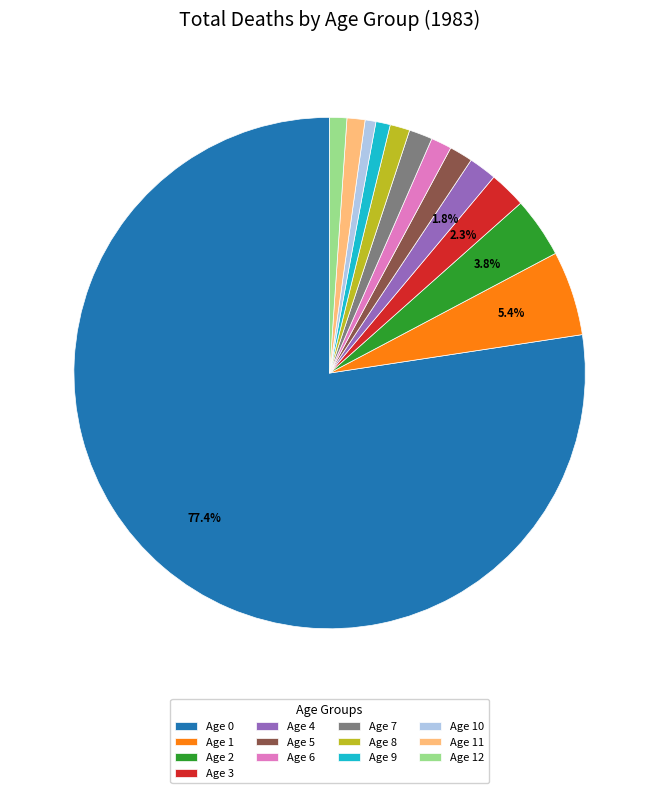

How many slices are in this pie chart?

13